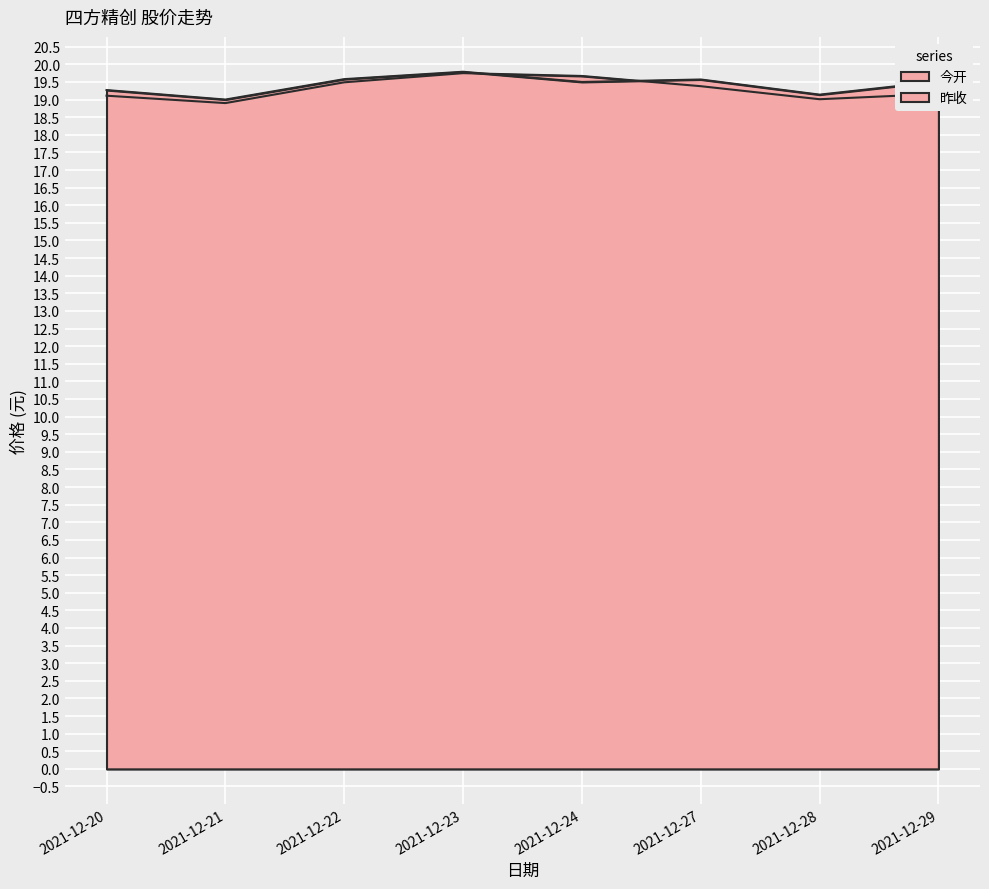

Which category has the lowest value in the 昨收 series?

2021-12-21